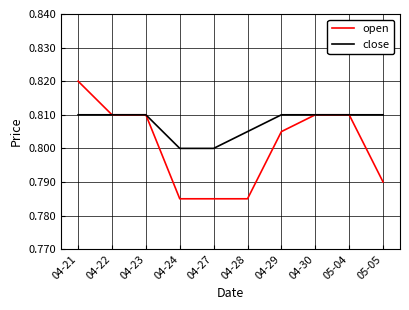

Which series has the largest total across all categories?

close